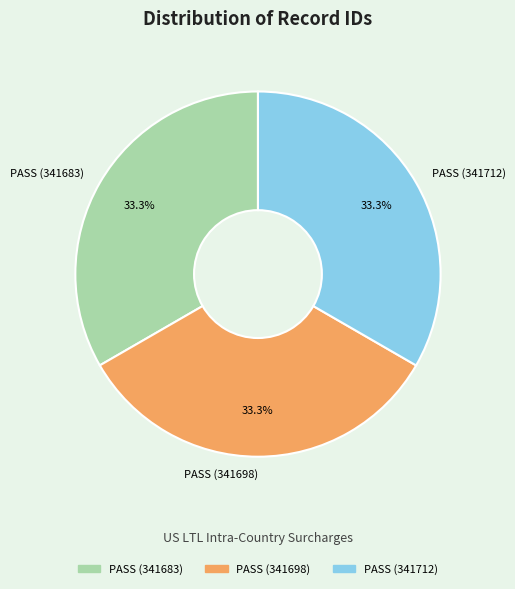

How many segments does this pie chart have?

3